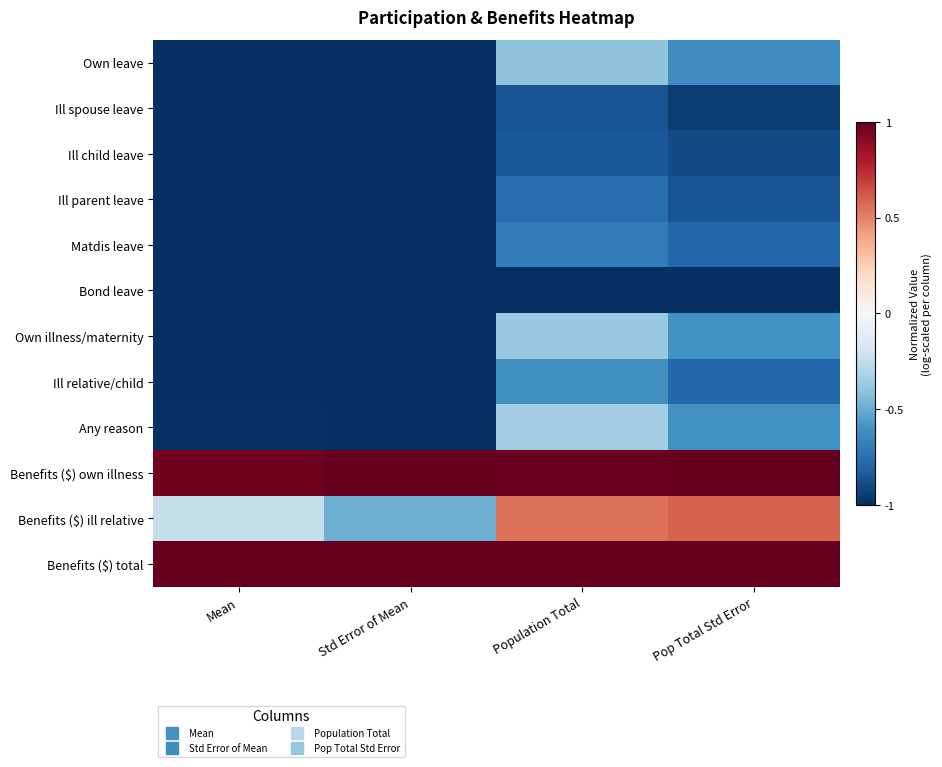

Reading left to right, transcribe all the data shown in this chart.

row_0: Mean=-1.0	Std Error of Mean=-1.0	Population Total=-0.4	Pop Total Std Error=-0.6
row_1: Mean=-1.0	Std Error of Mean=-1.0	Population Total=-0.9	Pop Total Std Error=-1.0
row_2: Mean=-1.0	Std Error of Mean=-1.0	Population Total=-0.8	Pop Total Std Error=-0.9
row_3: Mean=-1.0	Std Error of Mean=-1.0	Population Total=-0.8	Pop Total Std Error=-0.9
row_4: Mean=-1.0	Std Error of Mean=-1.0	Population Total=-0.7	Pop Total Std Error=-0.8
row_5: Mean=-1.0	Std Error of Mean=-1.0	Population Total=-1.0	Pop Total Std Error=-1.0
row_6: Mean=-1.0	Std Error of Mean=-1.0	Population Total=-0.4	Pop Total Std Error=-0.6
row_7: Mean=-1.0	Std Error of Mean=-1.0	Population Total=-0.6	Pop Total Std Error=-0.8
row_8: Mean=-1.0	Std Error of Mean=-1.0	Population Total=-0.3	Pop Total Std Error=-0.6
row_9: Mean=1.0	Std Error of Mean=1.0	Population Total=1.0	Pop Total Std Error=1.0
row_10: Mean=-0.2	Std Error of Mean=-0.5	Population Total=0.5	Pop Total Std Error=0.6
row_11: Mean=1.0	Std Error of Mean=1.0	Population Total=1.0	Pop Total Std Error=1.0